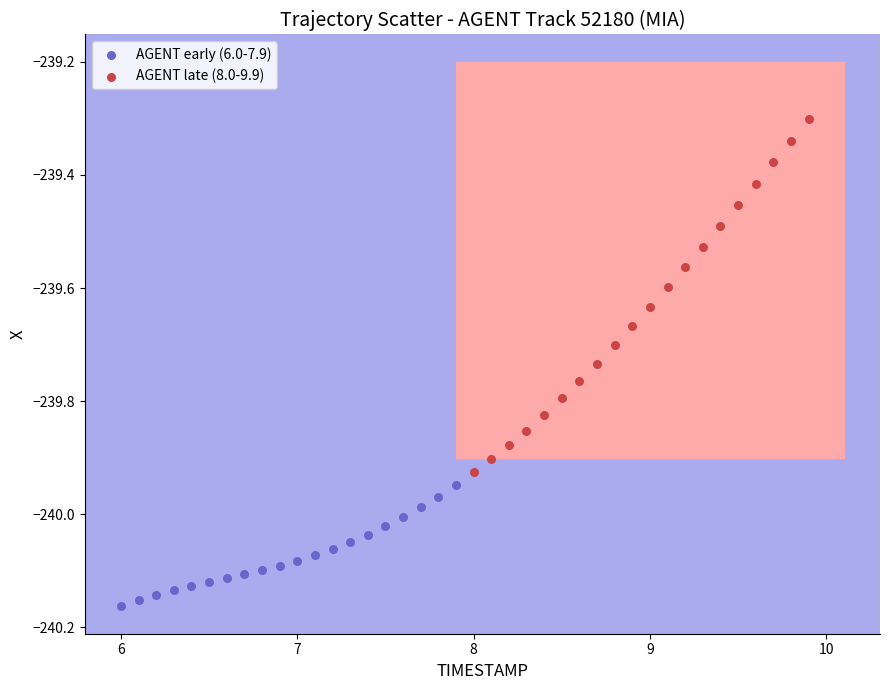

Which series contains the highest Y value?

AGENT late (8.0-9.9)